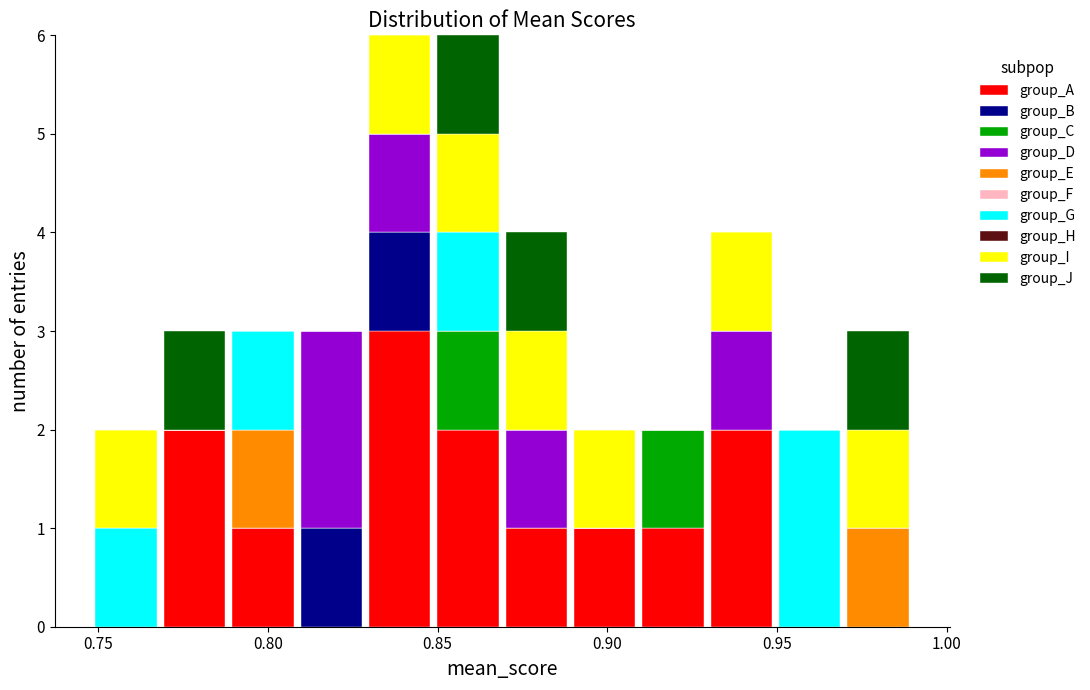

Reading left to right, list every stacked bar in this chart as the range it spans on the x-axis followed by its total height. Neither the bar edges nor the heights are printed on the chart, so give them approximately, as read against the axes.

0.75 to 0.77: 2
0.77 to 0.79: 3
0.79 to 0.81: 3
0.81 to 0.83: 3
0.83 to 0.85: 6
0.85 to 0.87: 6
0.87 to 0.89: 4
0.89 to 0.91: 2
0.91 to 0.93: 2
0.93 to 0.95: 4
0.95 to 0.97: 2
0.97 to 0.99: 3